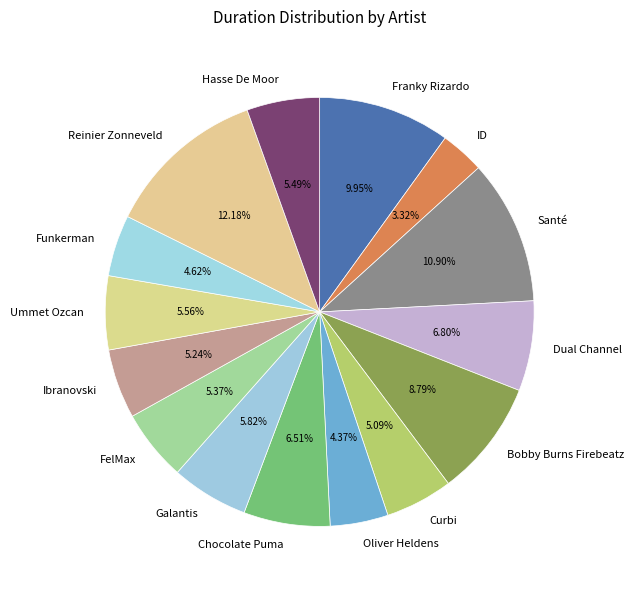

Does Franky Rizardo represent more than half of the total?

No